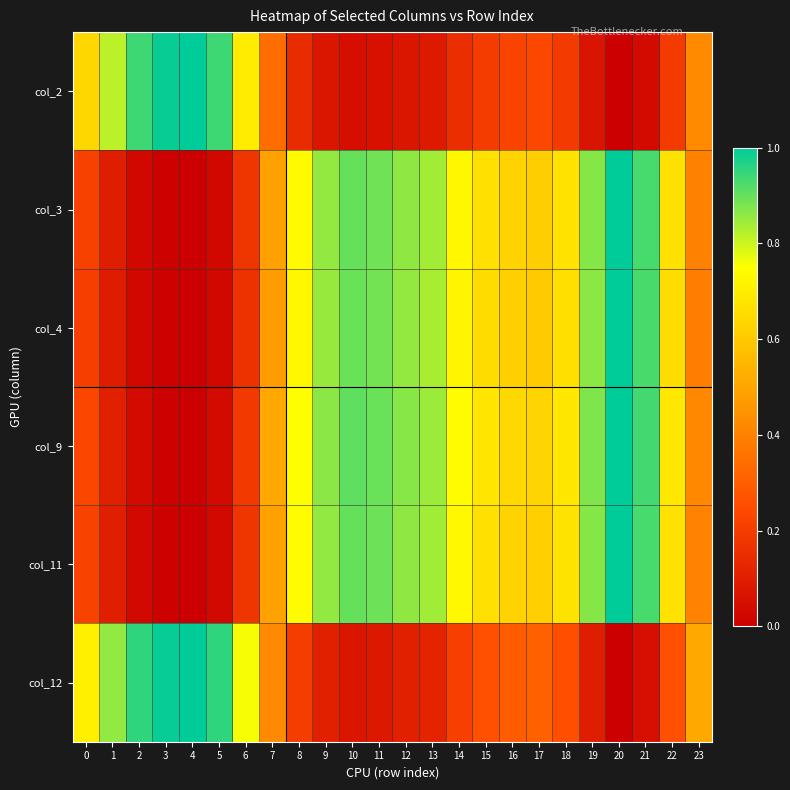

Which has a higher value, 2 or 23?

2